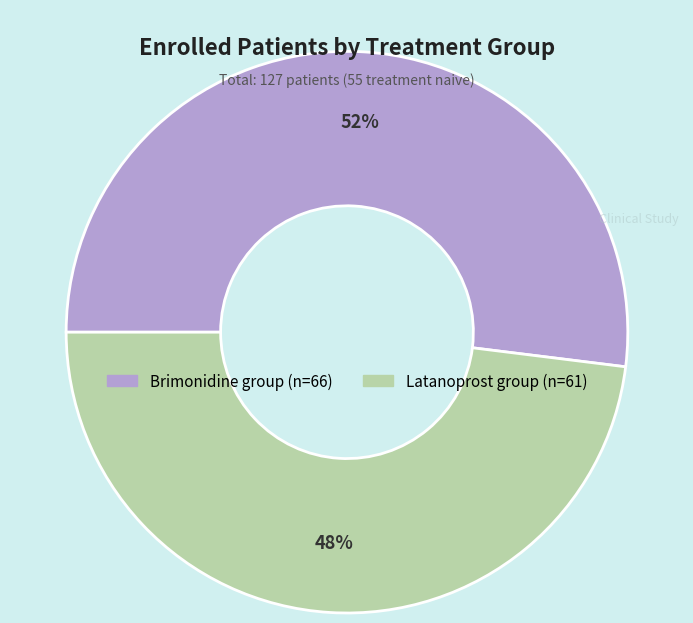

Count the number of slices in the pie.

2